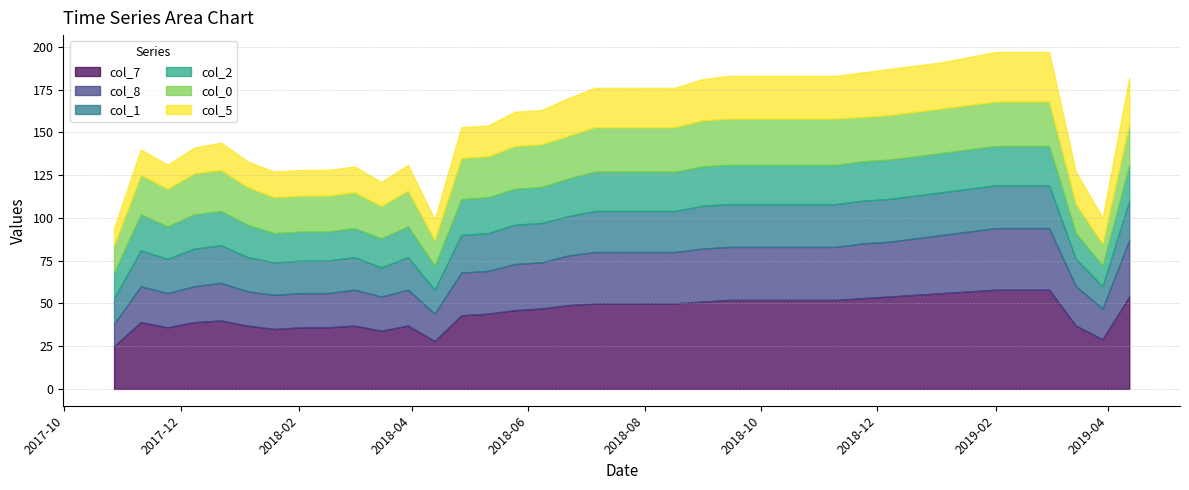

What is the value of the col_0 point at the 32nd from the left?

26